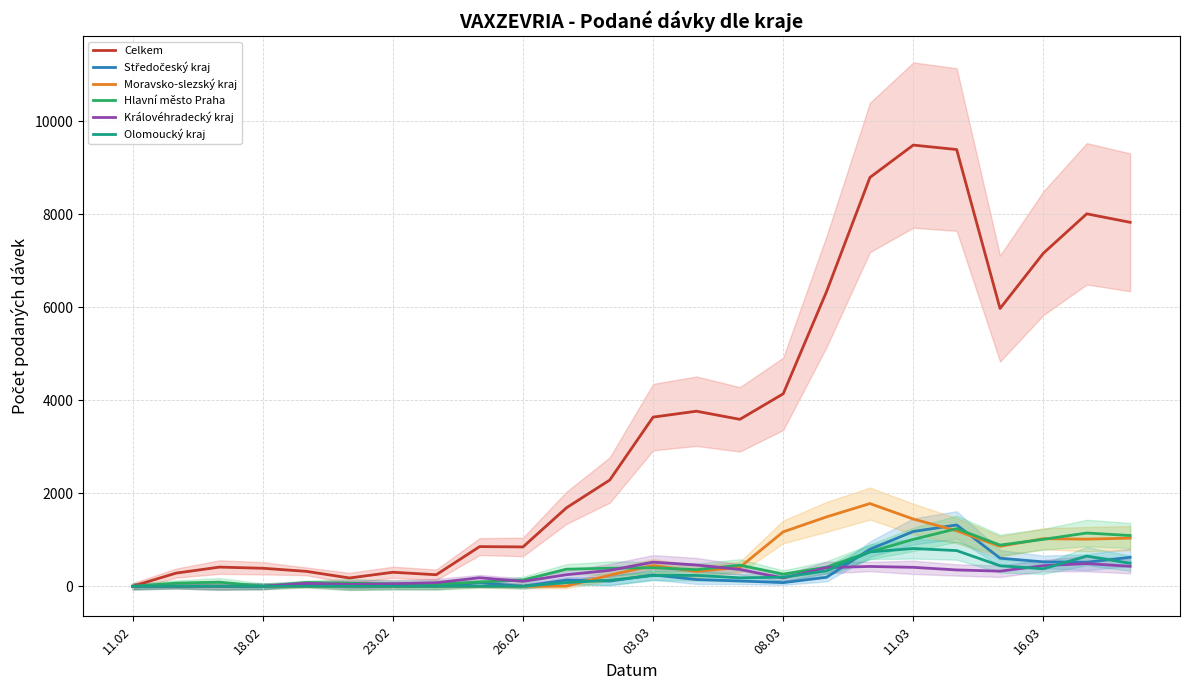

How many times do Hlavní město Praha and Královéhradecký kraj cross each other?

4